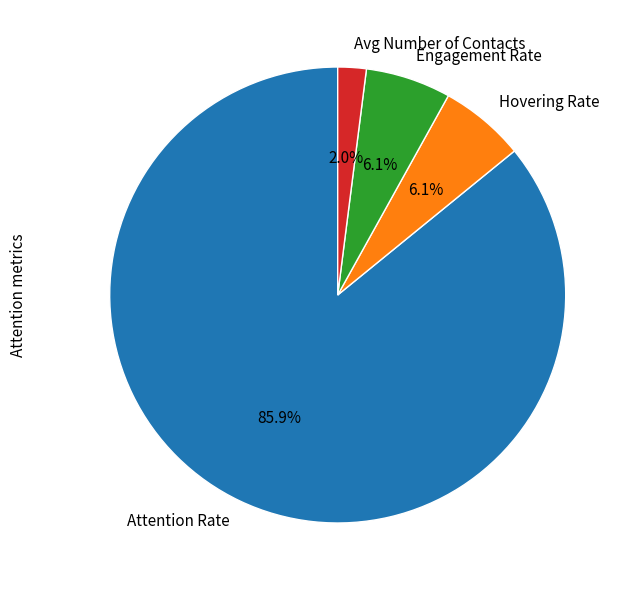

Is there any slice that represents more than half of the pie?

Yes